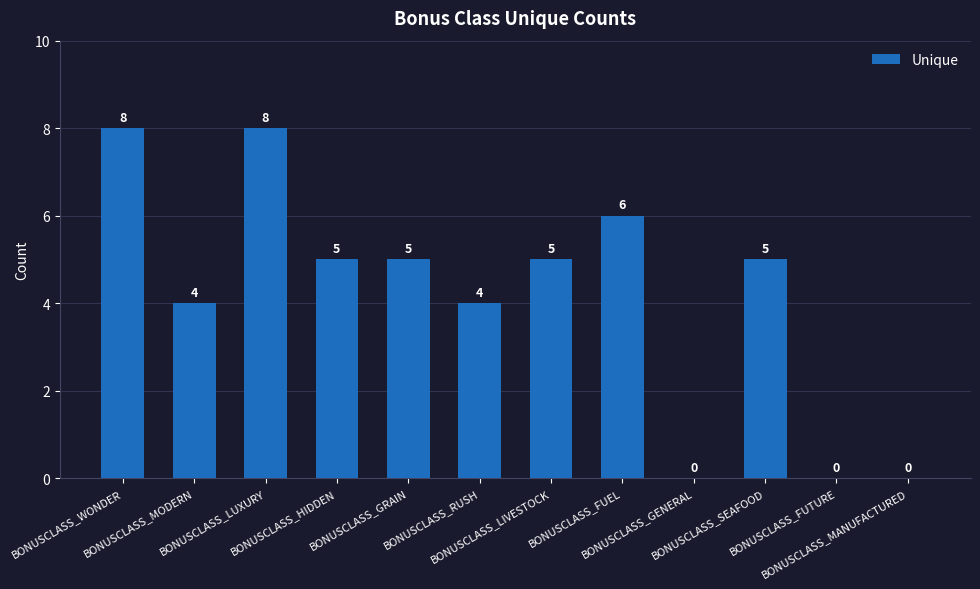

Between BONUSCLASS_WONDER and BONUSCLASS_LIVESTOCK, which is larger?

BONUSCLASS_WONDER